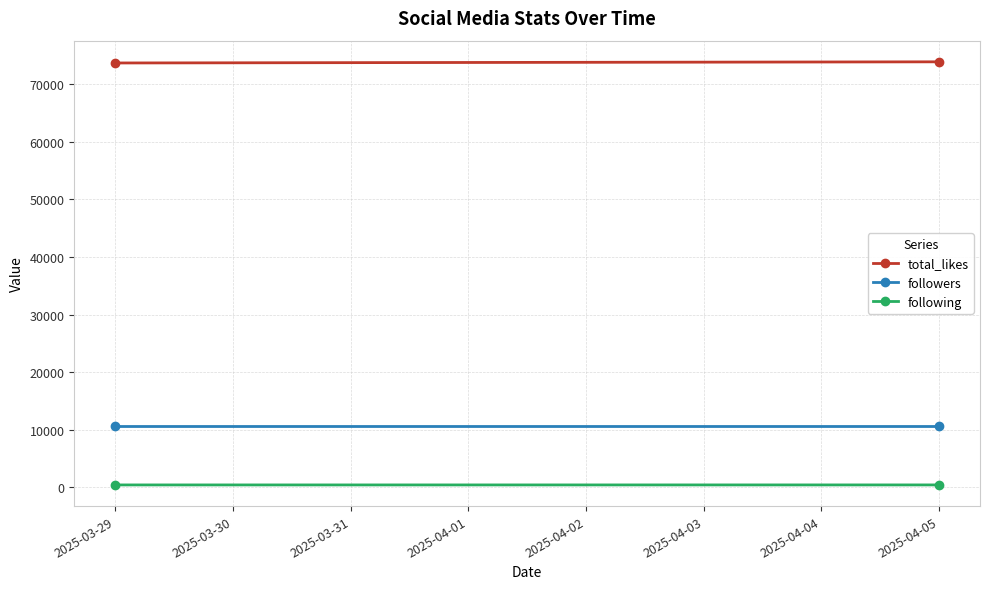

The value of followers at 2025-03-29 is 16446. True or false?

False